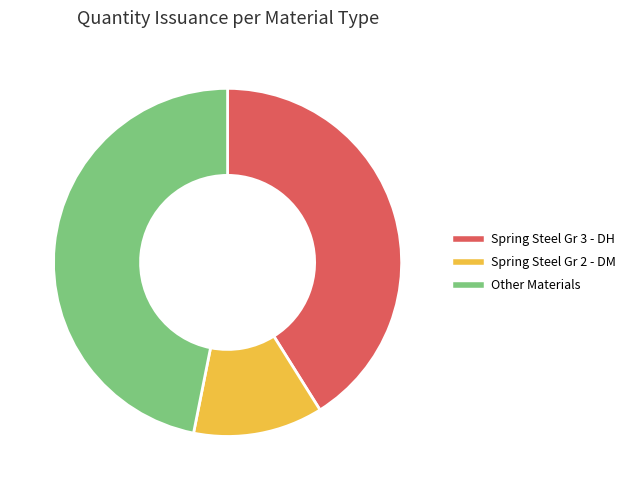

Which category has the biggest portion of the pie?

Other Materials